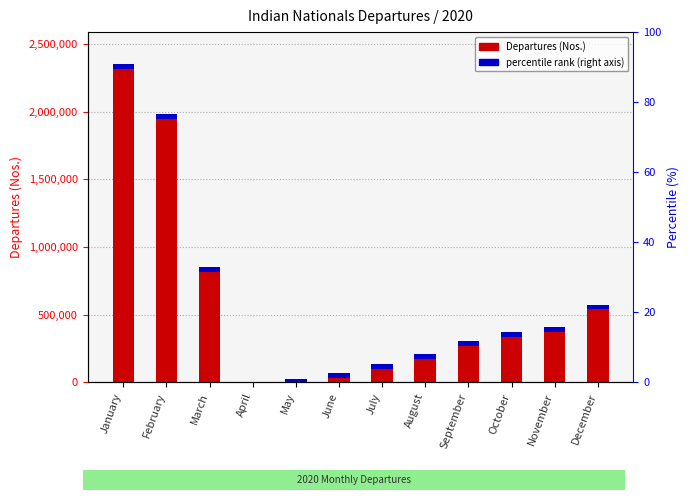

At which label is the value closest to 1179840?

March